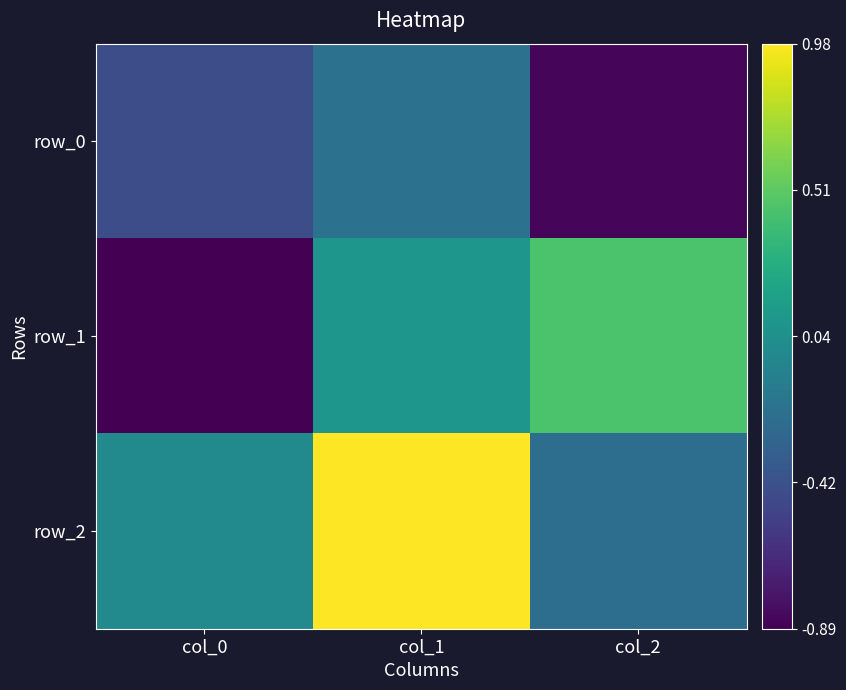

How many data points in row_1 are less than 0?

1